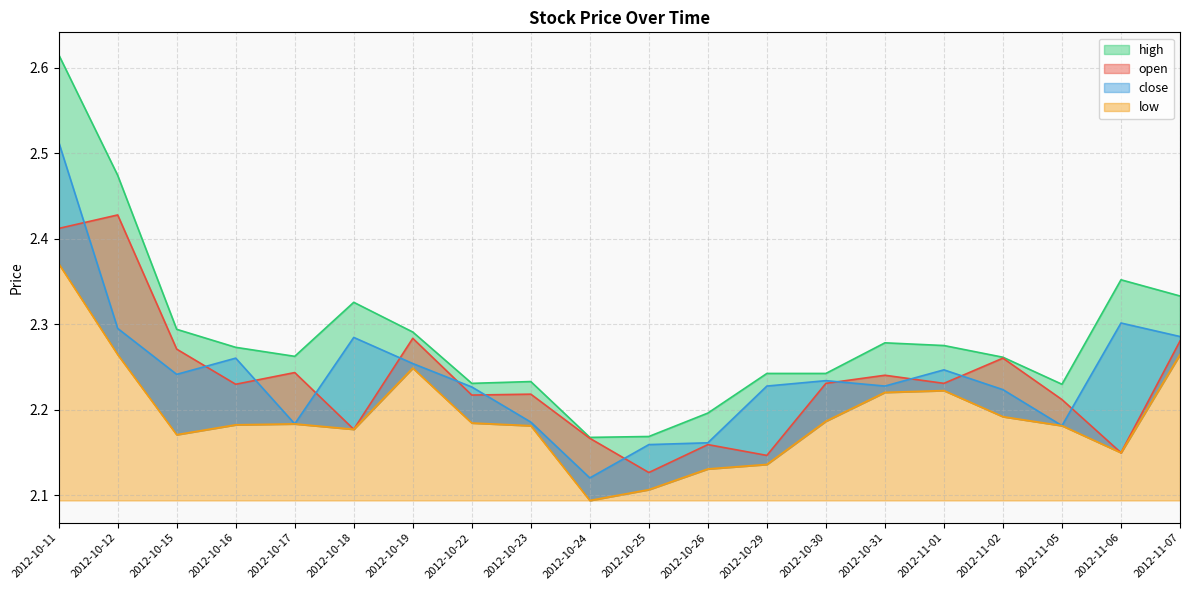

What is the lowest value of the close series?

2.1